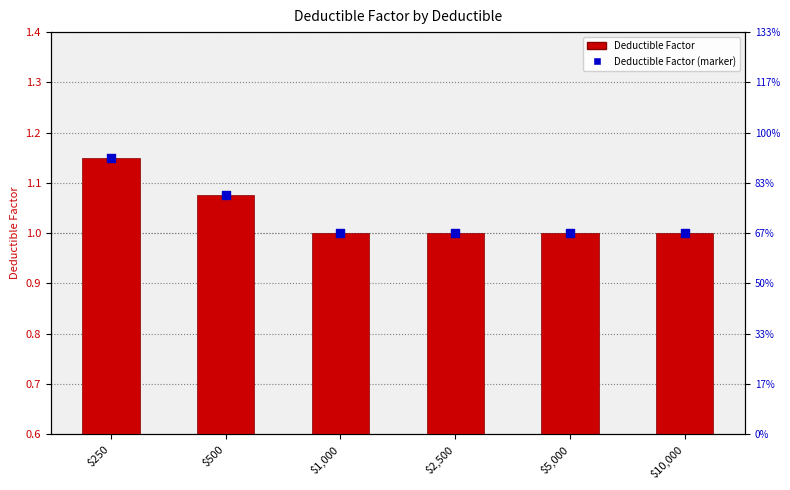

Which series reaches the minimum Y coordinate?

Deductible Factor